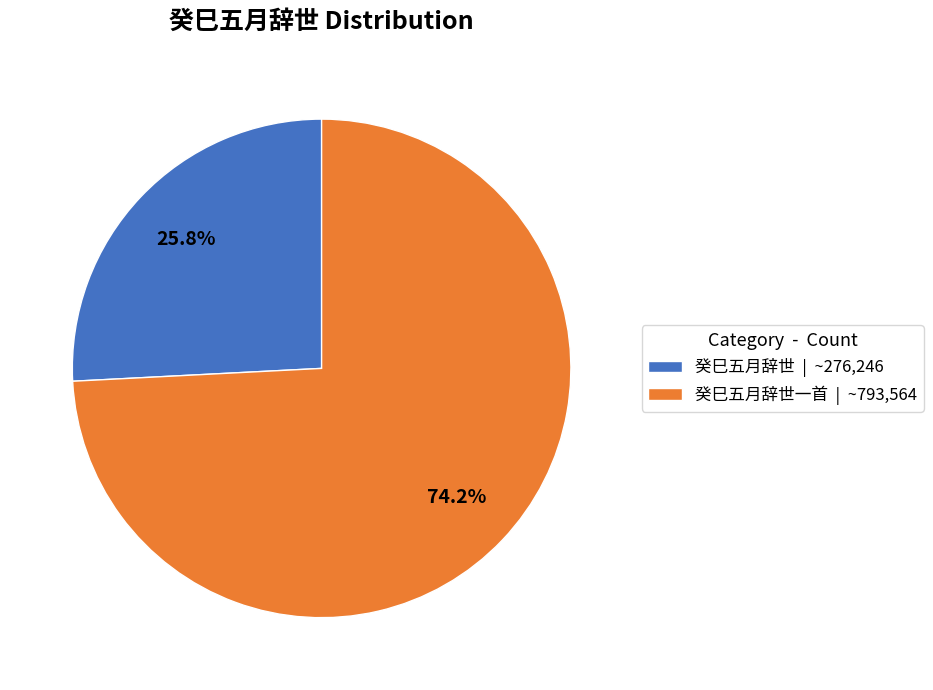

Rank the categories by value from lowest to highest.

癸巳五月辞世 | ~276,246, 癸巳五月辞世一首 | ~793,564